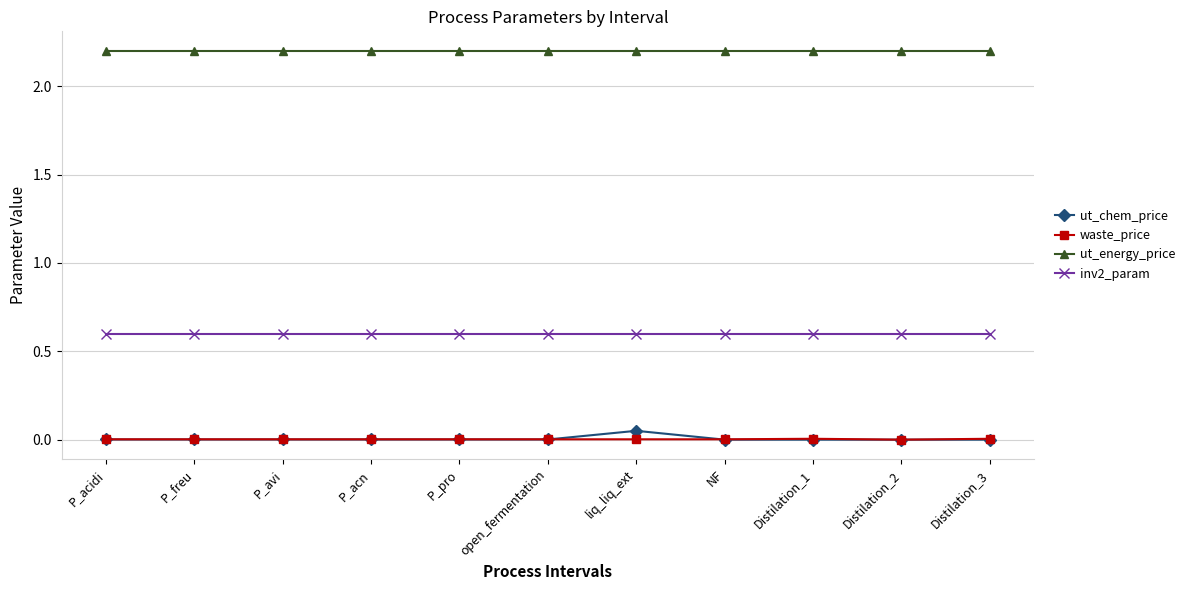

What is the value of the ut_energy_price point at the 11th from the left?

2.2